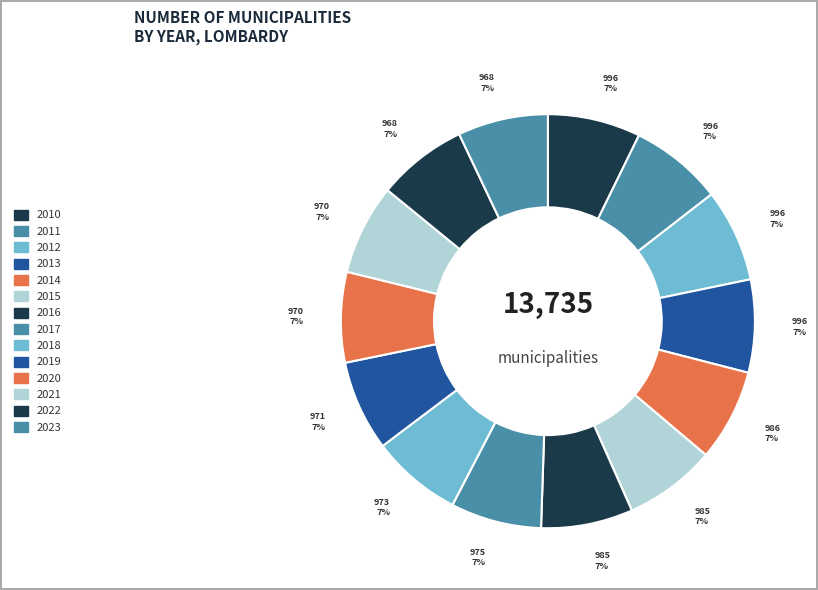

Is it true that 2020 is 7% of the pie?

True